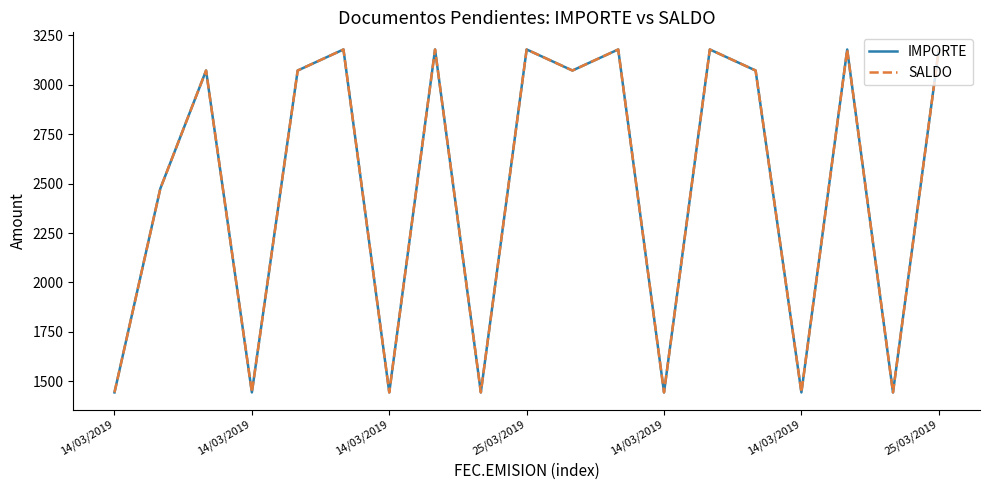

Where does the IMPORTE series first go above 3071?

14/03/2019